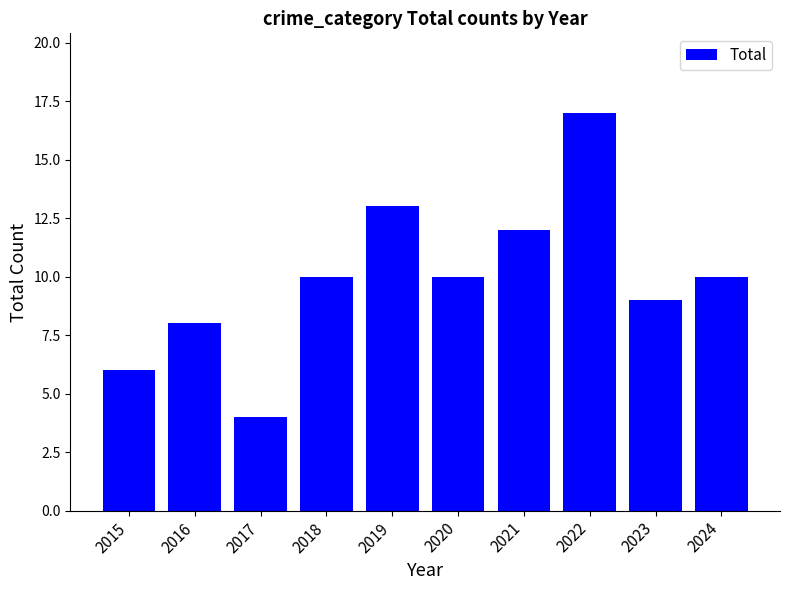

What is the sum of the values at 2016 and 2024?

18